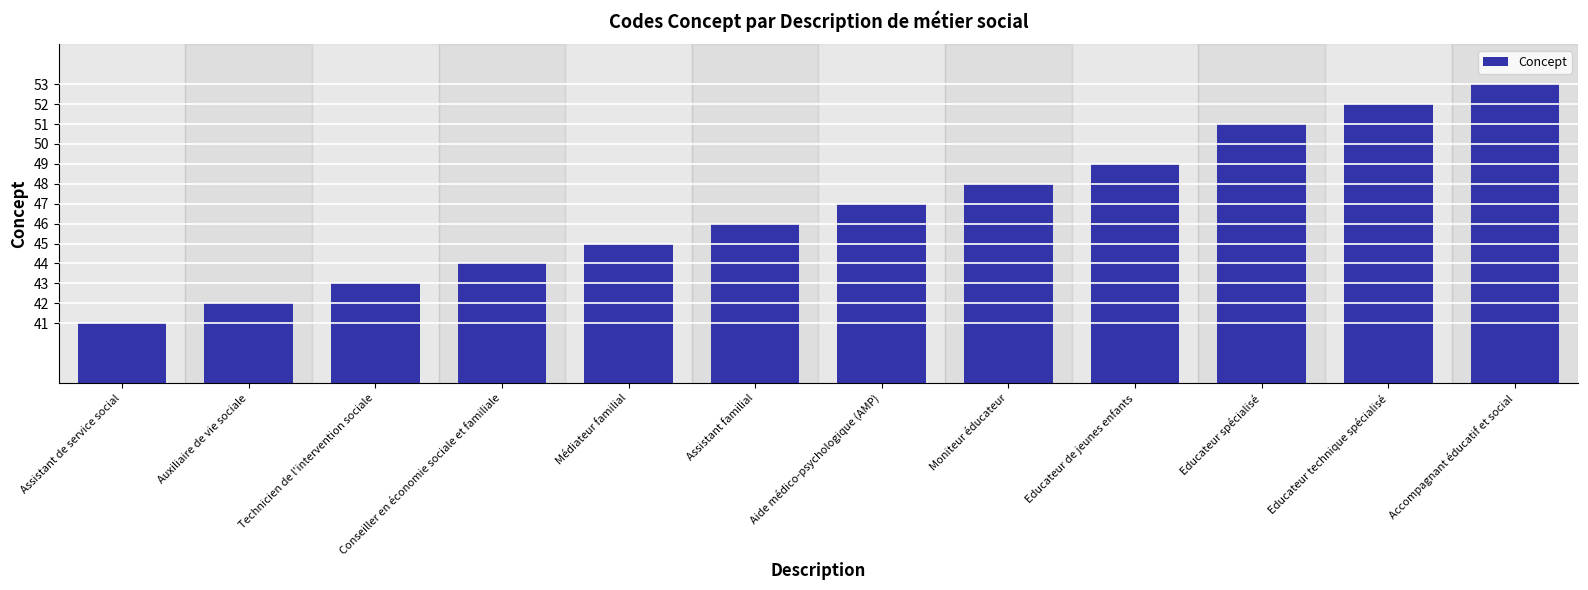

What is the label of the 9th bar from the left?

Educateur de jeunes enfants